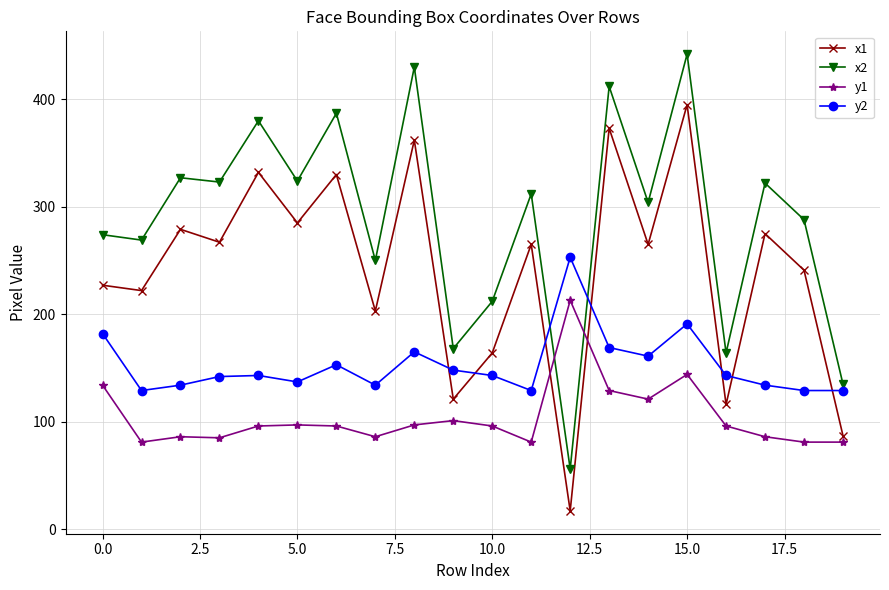

Is this an area chart (filled region under the line)?

No